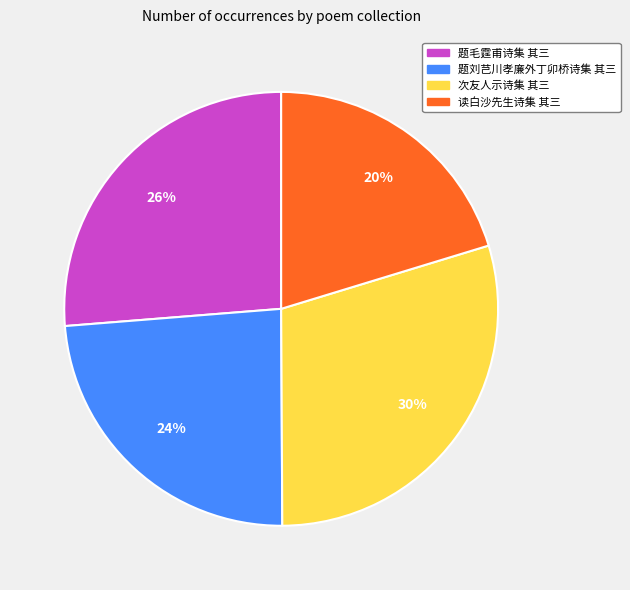

Does 读白沙先生诗集 其三 represent more than half of the total?

No